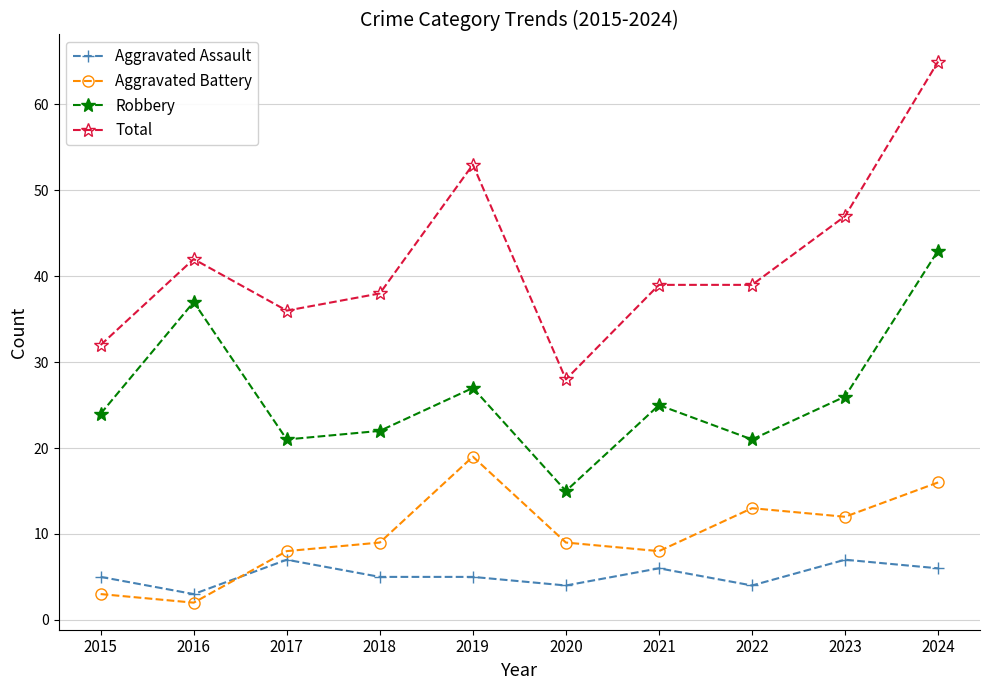

True or false: Total and Aggravated Assault intersect in this chart.

False